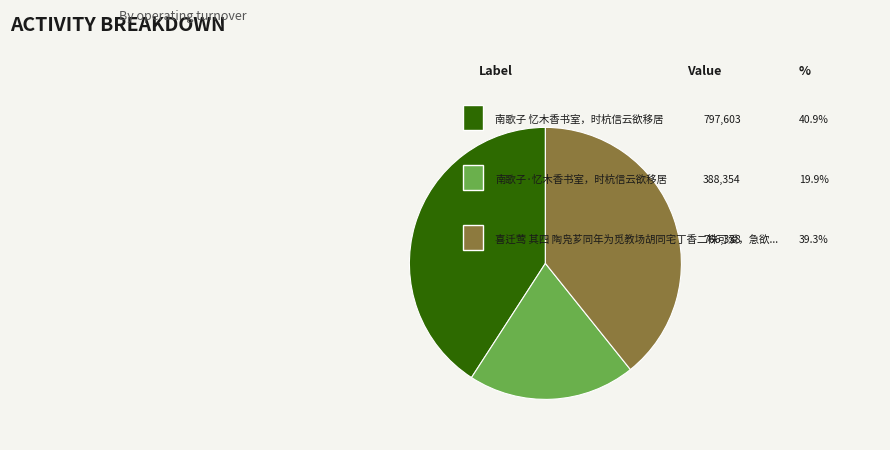

Does any single category account for the majority?

No